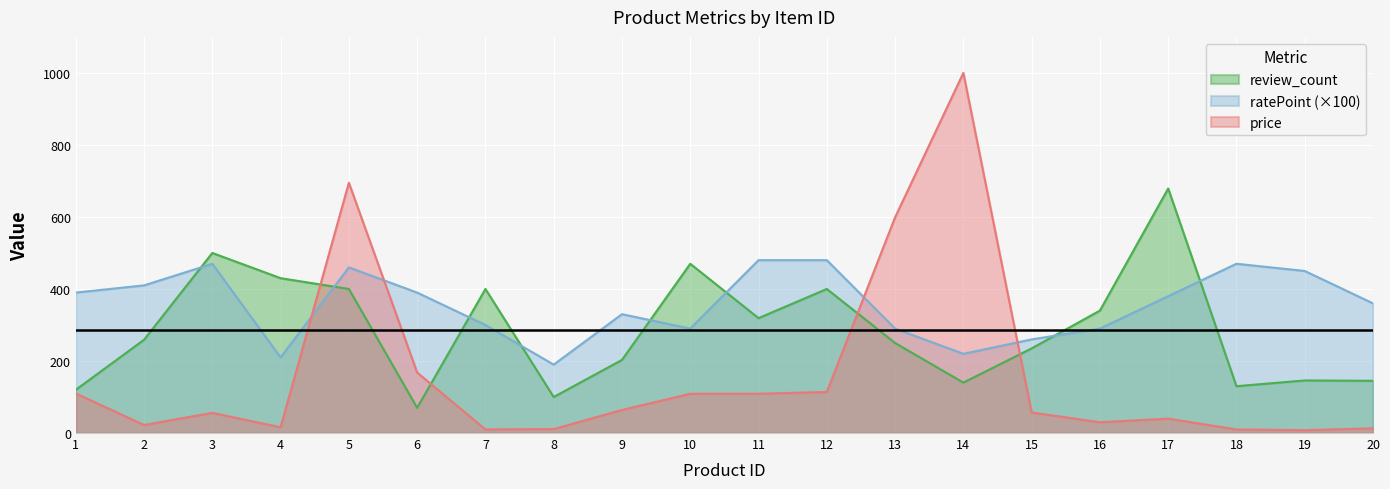

True or false: price and review_count intersect in this chart.

True